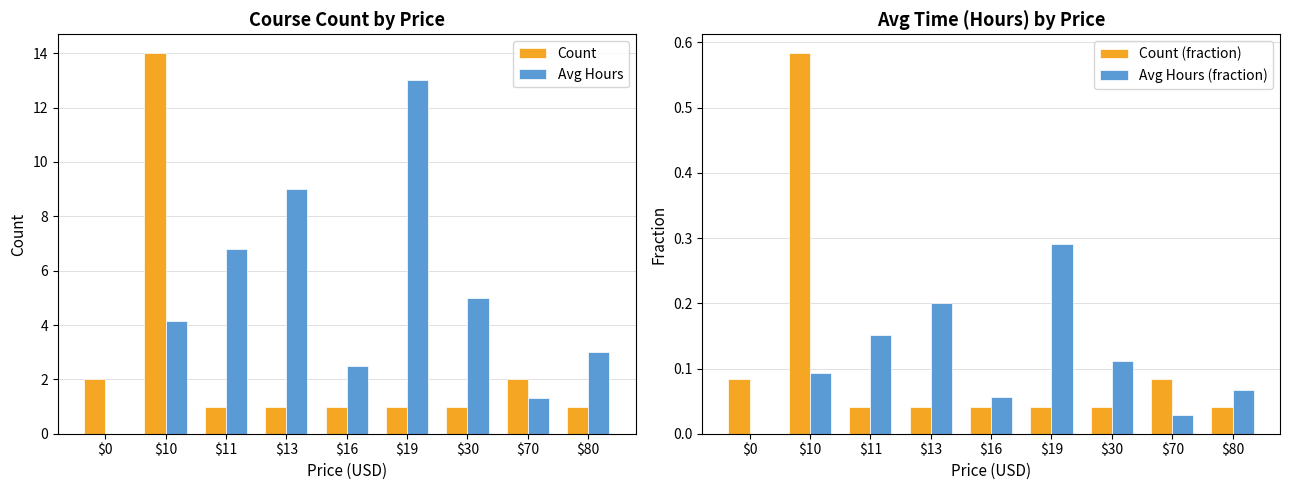

Reading left to right, transcribe all the data shown in this chart.

Count: 2.0	14.0	1.0	1.0	1.0	1.0	1.0	2.0	1.0
Avg Hours: 0.0	4.2	6.8	9.0	2.5	13.0	5.0	1.3	3.0
Count (fraction): 0.1	0.6	0.0	0.0	0.0	0.0	0.0	0.1	0.0
Avg Hours (fraction): 0.0	0.1	0.2	0.2	0.1	0.3	0.1	0.0	0.1